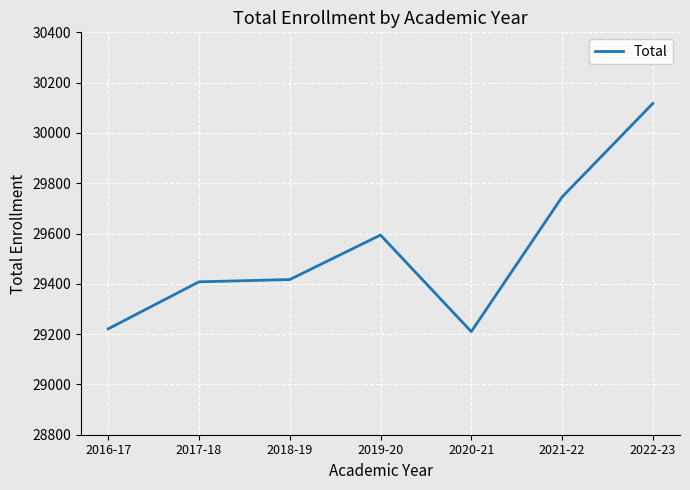

What is the difference between the values at 2022-23 and 2020-21?

907